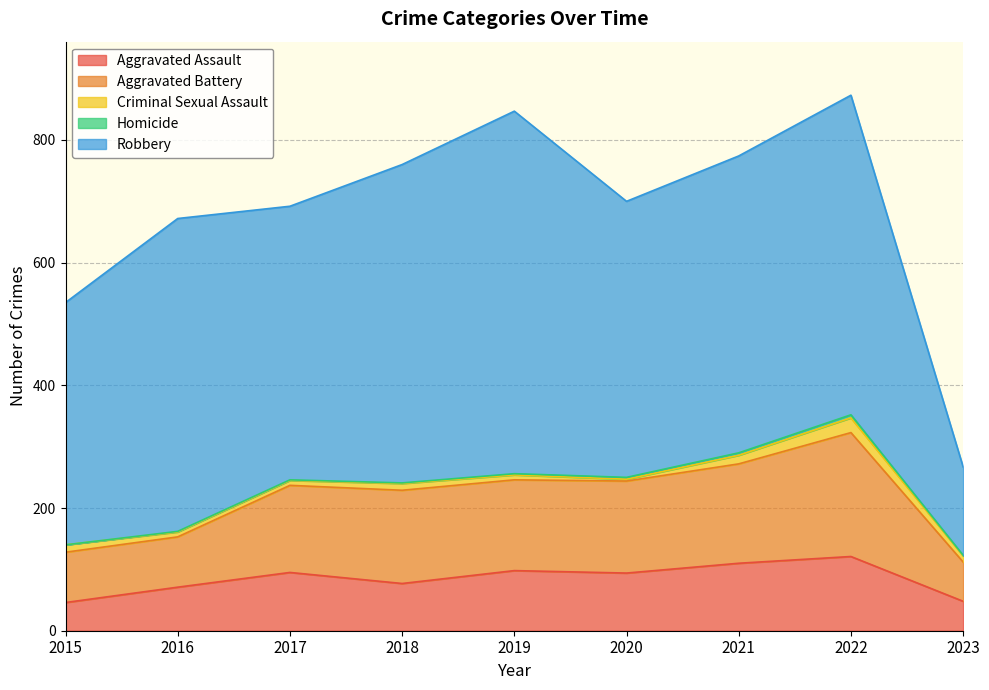

True or false: Aggravated Assault has a value of 71 at 2016.

True